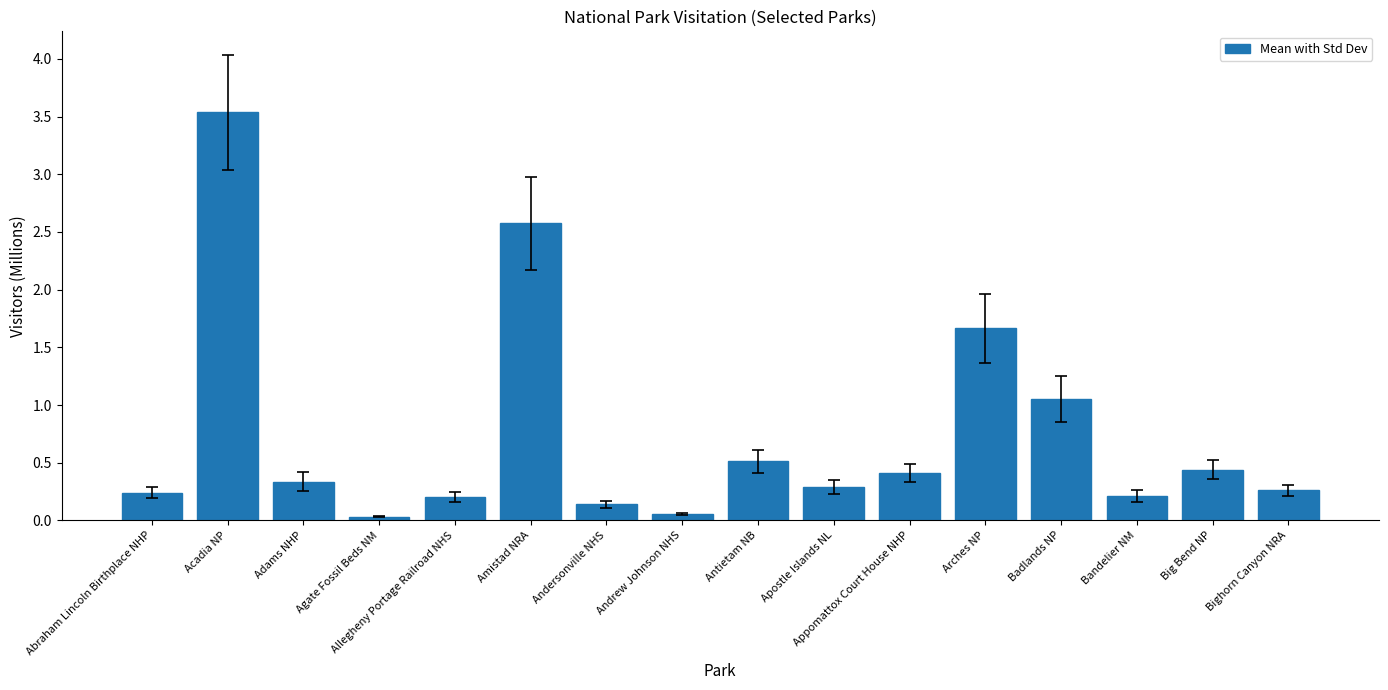

Which category has the highest value across all series?

Acadia NP